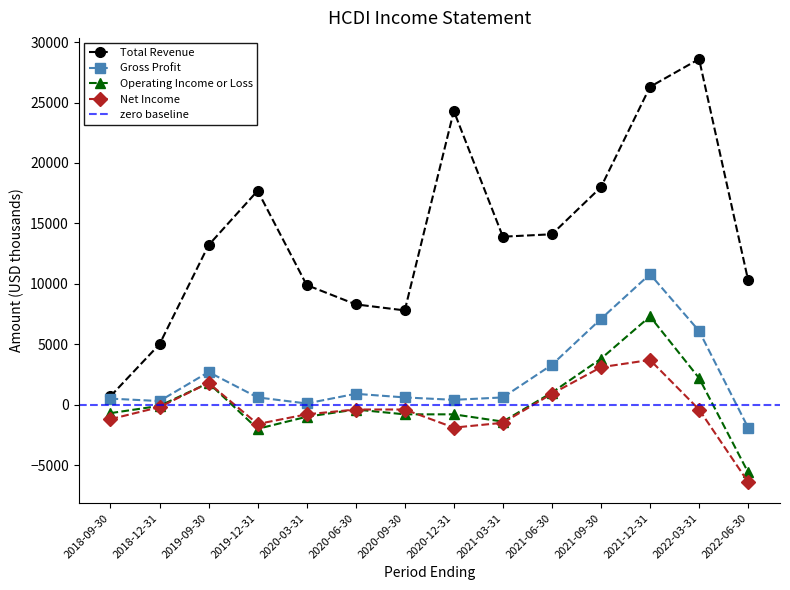

Is the value of Gross Profit at 2020-03-31 greater than the value of Operating Income or Loss at 2020-09-30?

Yes